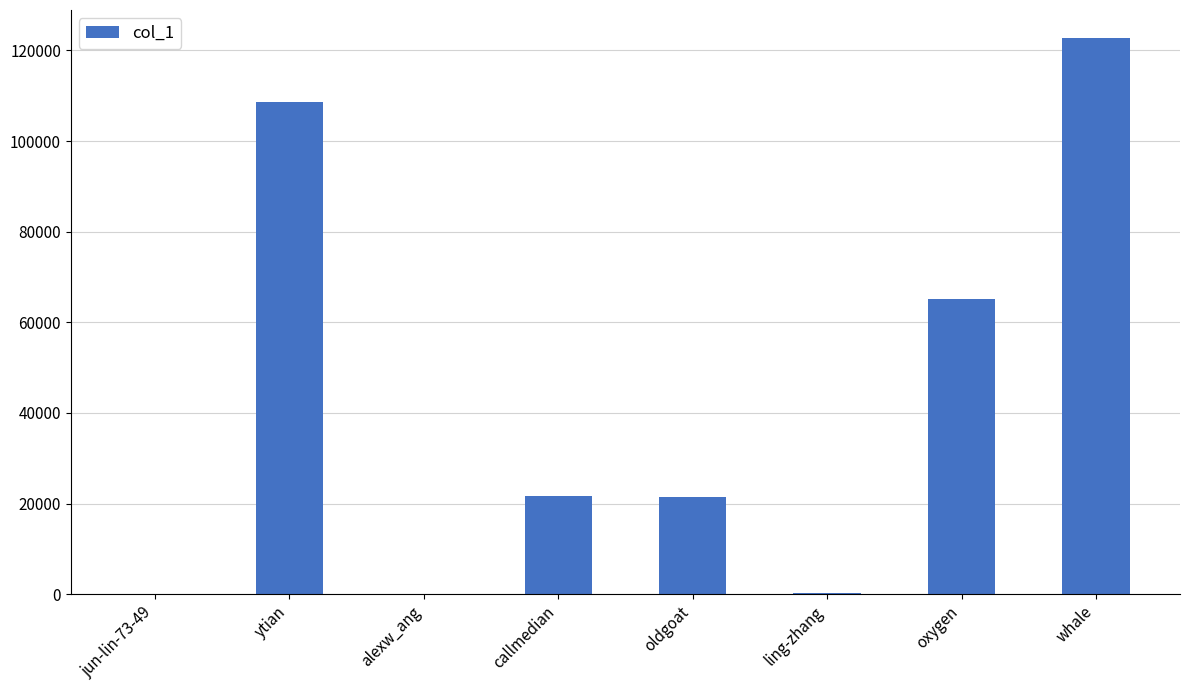

Where is the data nearest to the value 61393?

oxygen